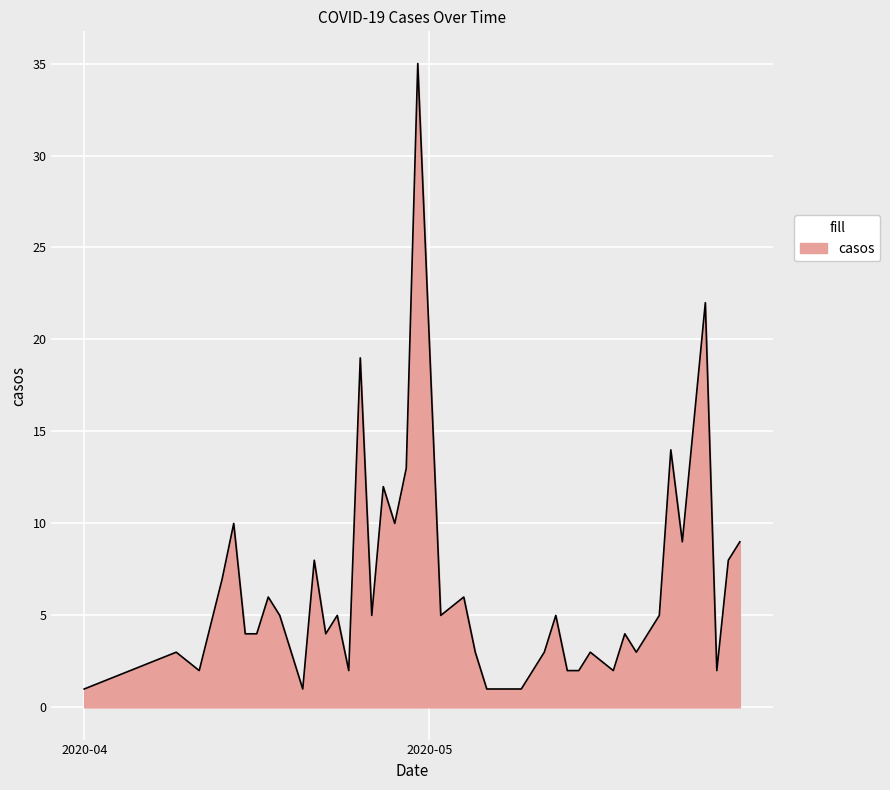

What is the greatest value displayed?

35